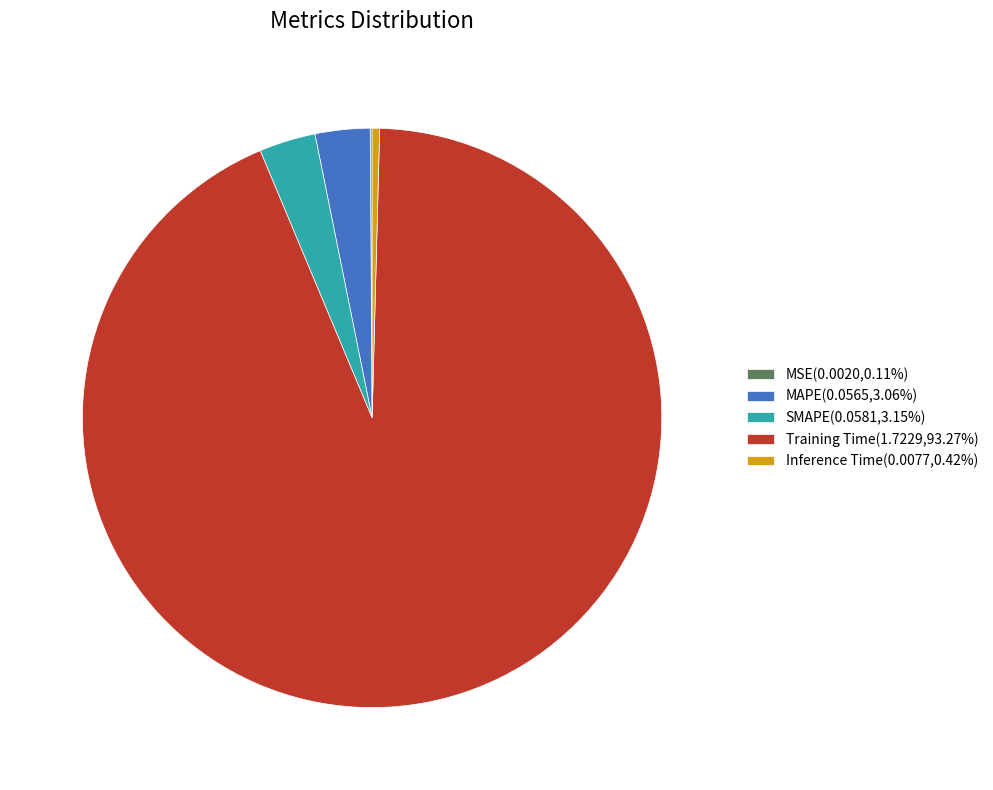

Is there any slice that represents more than half of the pie?

Yes